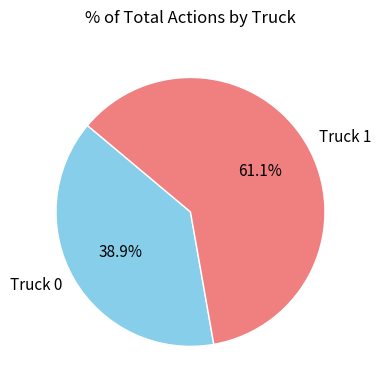

Does any single category account for the majority?

Yes